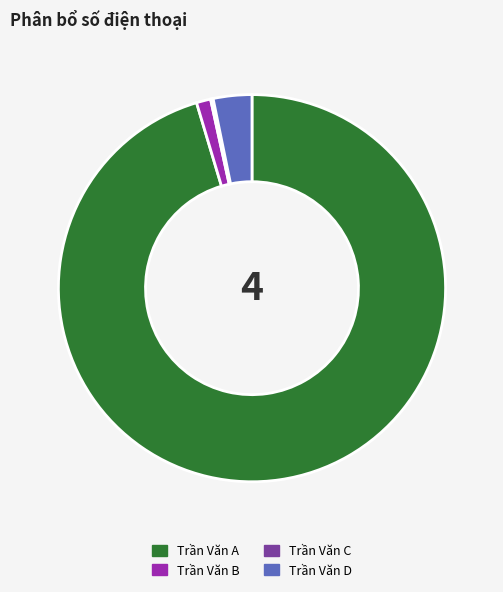

What is the largest slice in the pie chart?

Trần Văn A